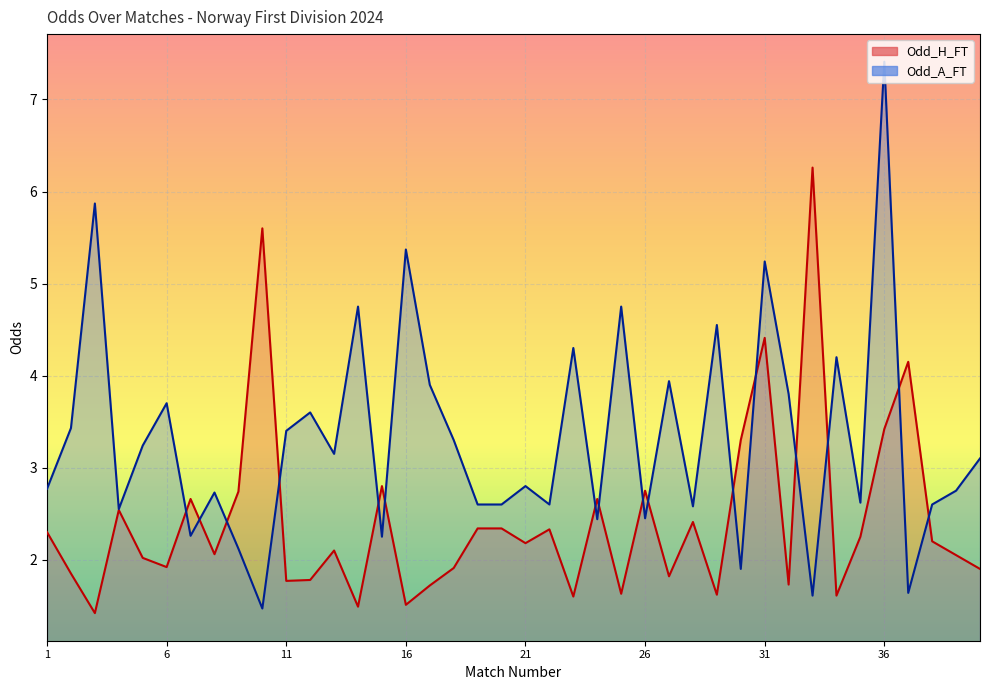

What is the smallest value displayed?

1.4